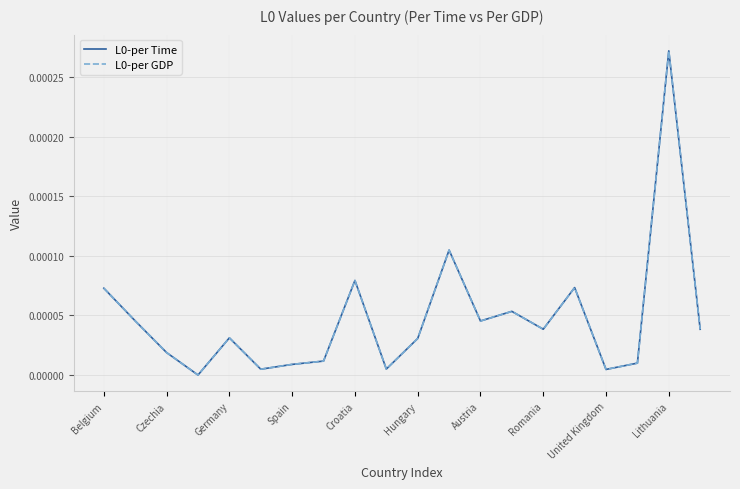

Where is the first local maximum for L0-per GDP?

Germany